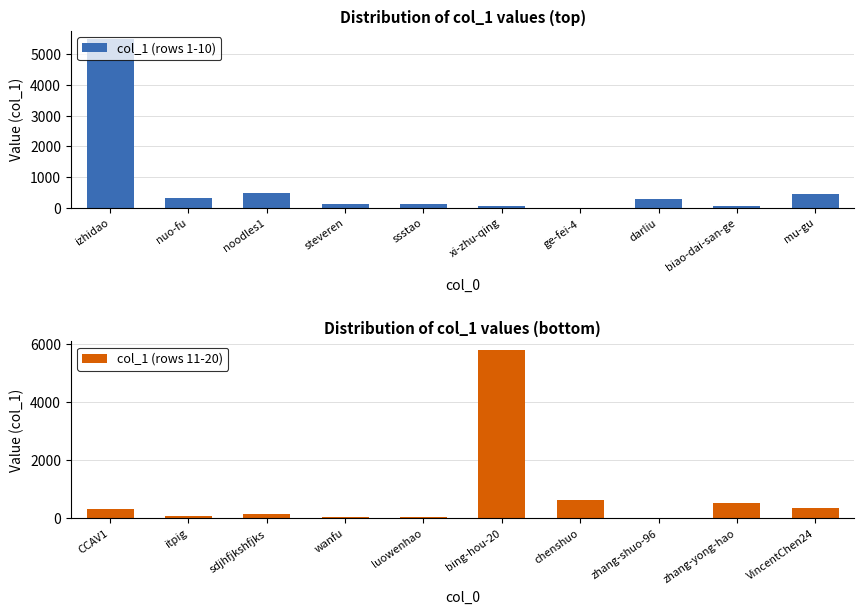

List the series in order of their peak value, lowest first.

col_1 (rows 1-10), col_1 (rows 11-20)